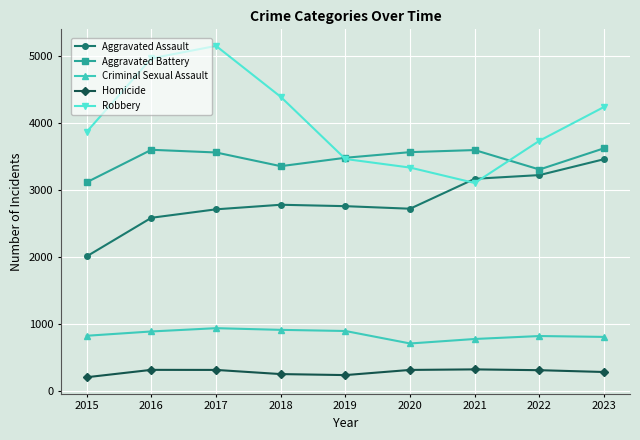

How many lines are shown in the chart?

5